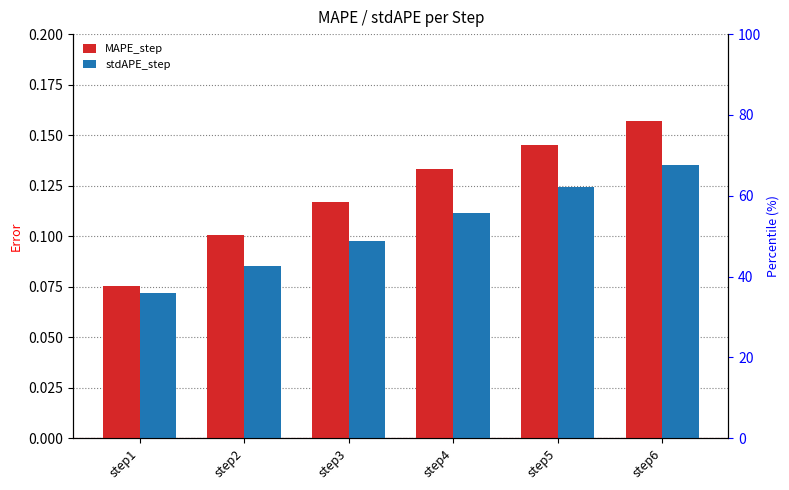

True or false: MAPE_step has a value of 0.1 at step3.

True